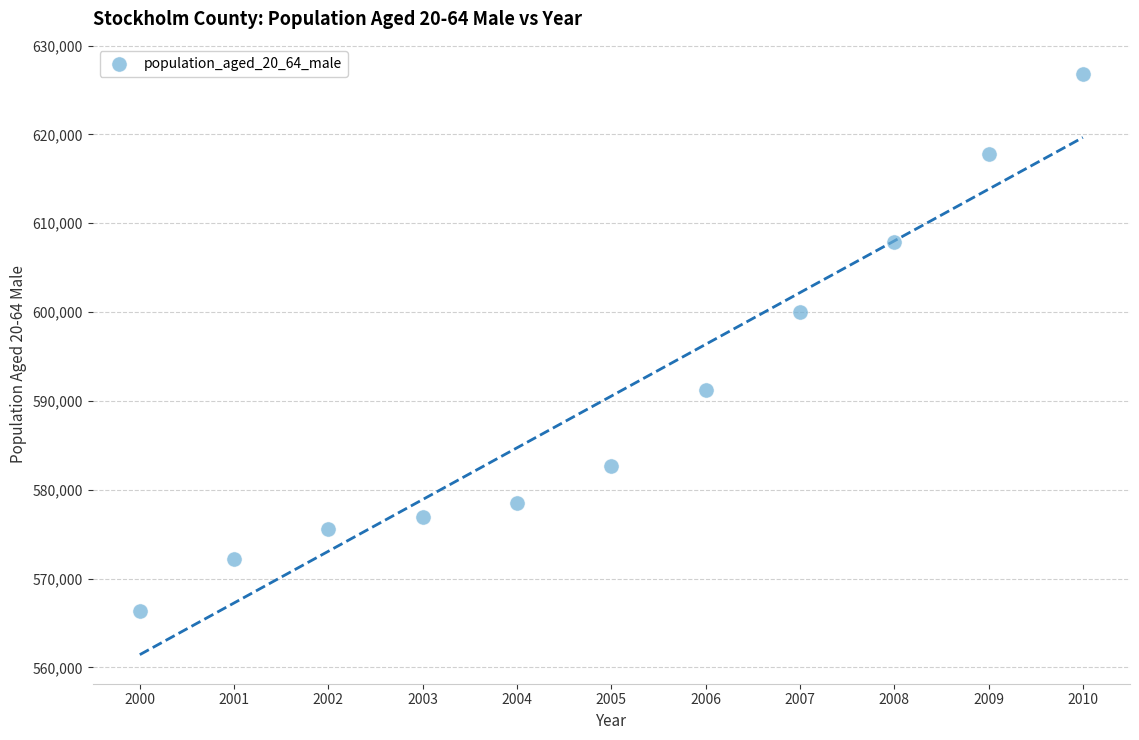

What Y value in the scatter plot is closest to 596630?

600065